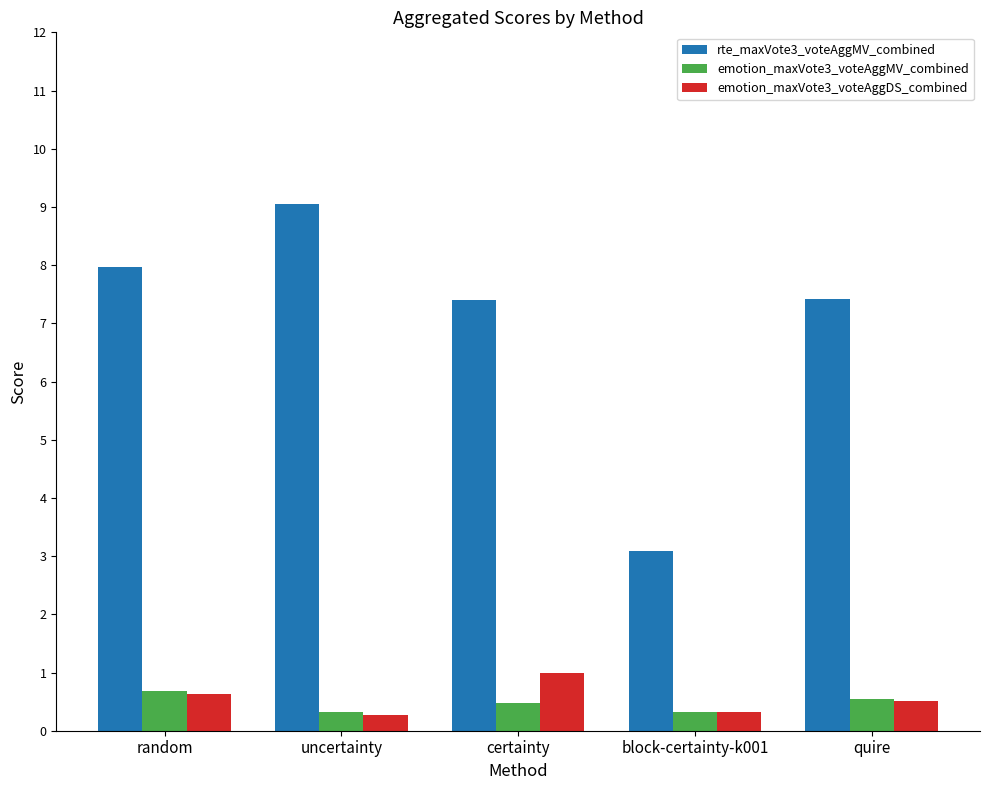

What is the value of the rte_maxVote3_voteAggMV_combined bar at the 1st from the left?

8.0